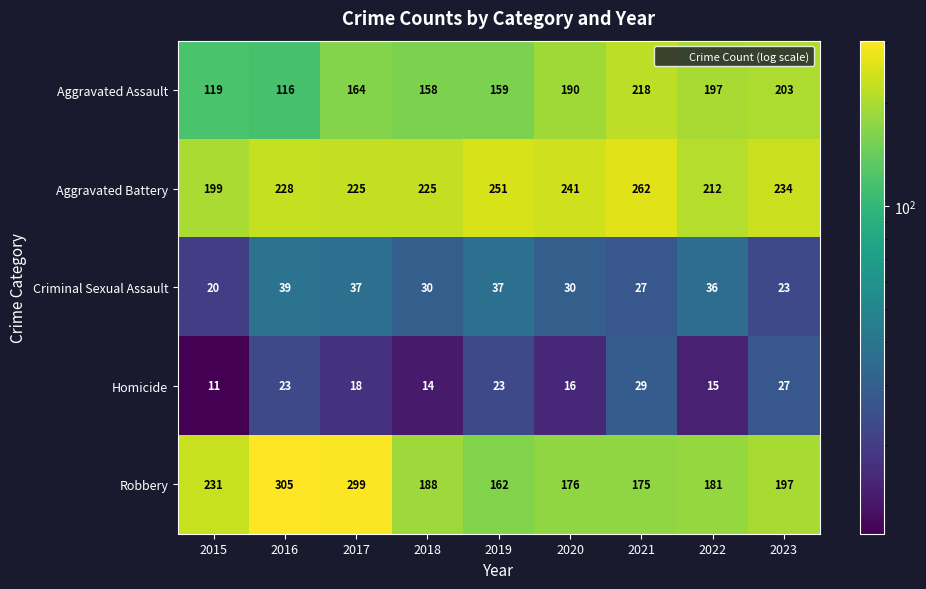

True or false: Robbery has a value of 176 at 2020.

True